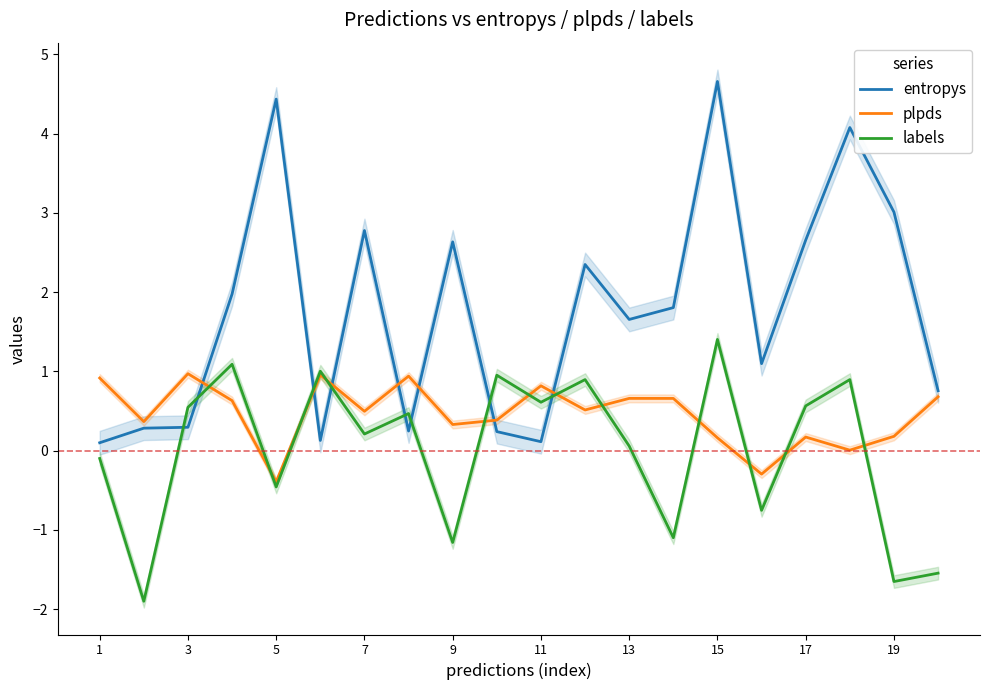

What is the sum of all entropys values?

35.3